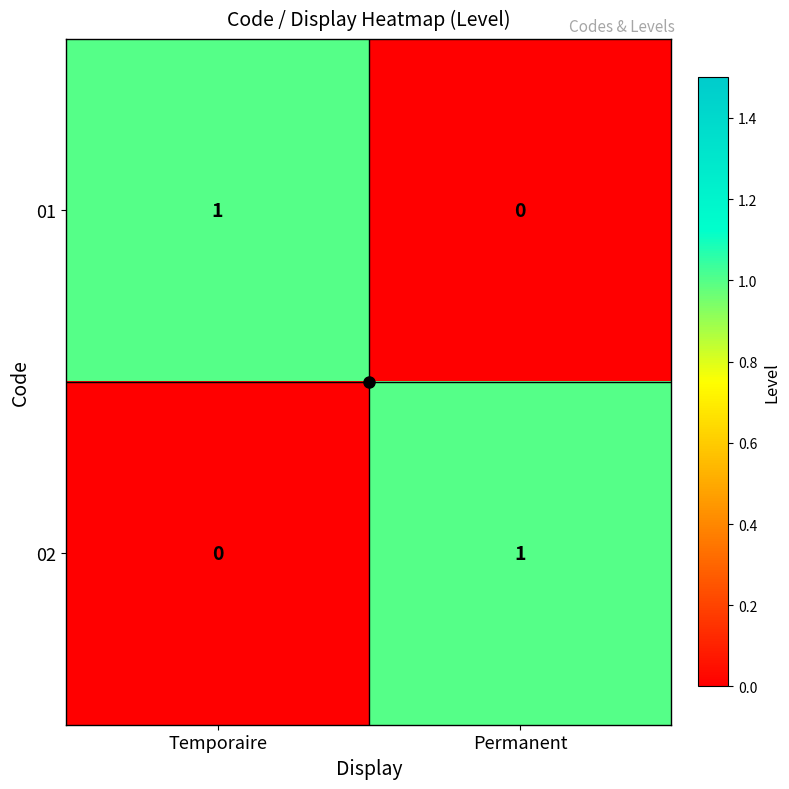

At which label does 02 reach its minimum?

Temporaire